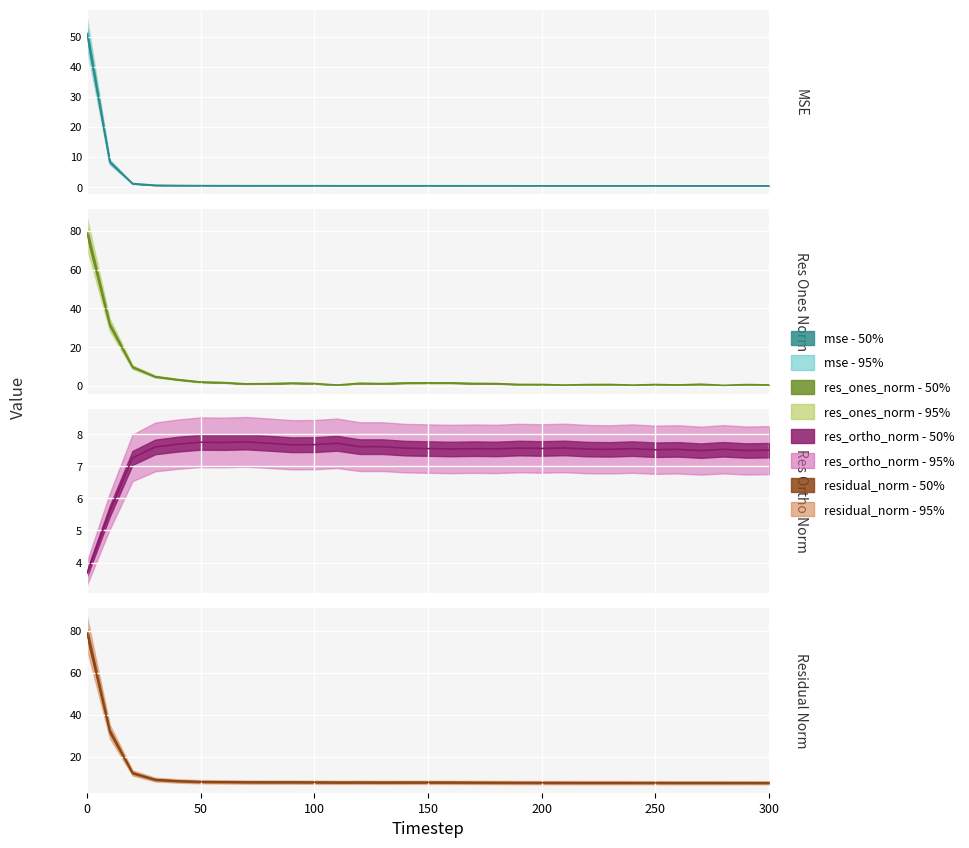

Between which two adjacent categories do mse and res_ortho_norm first intersect?

10 and 20